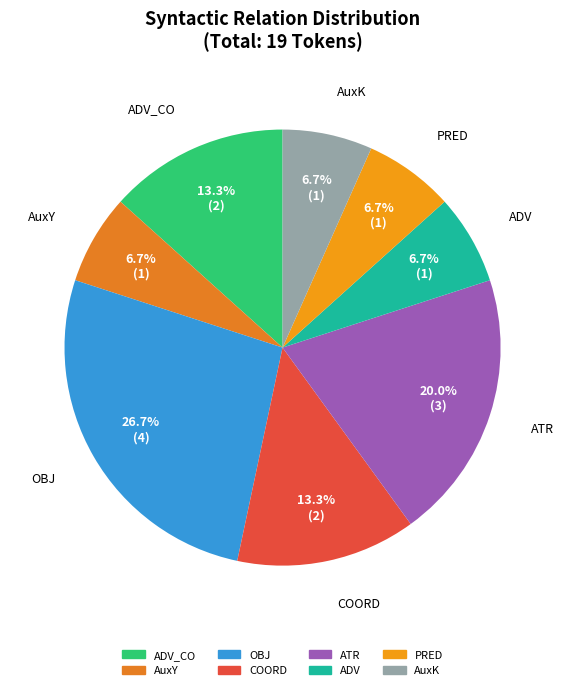

Rank the categories by value from highest to lowest.

OBJ, ATR, ADV_CO, COORD, AuxY, ADV, PRED, AuxK